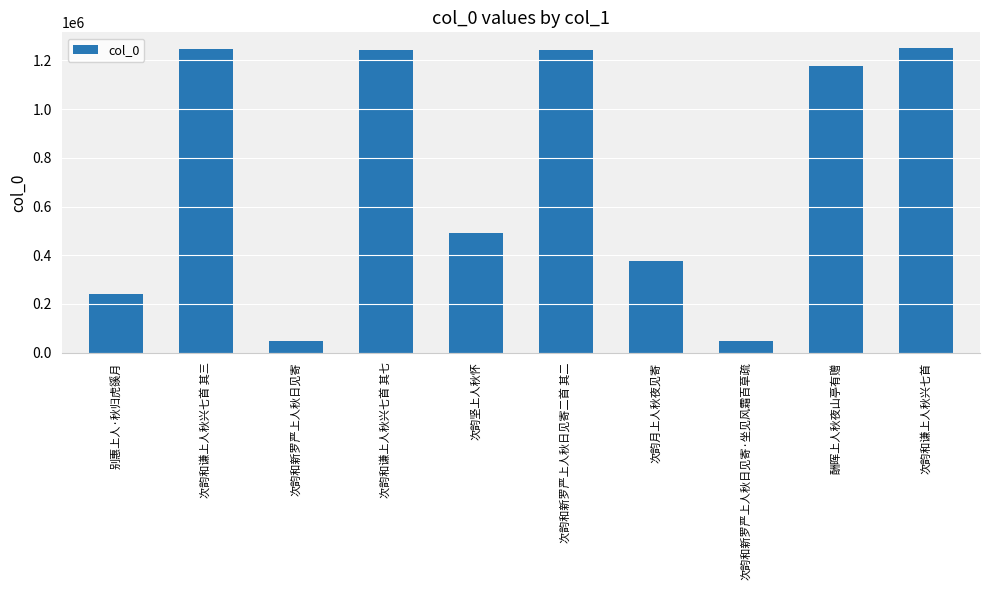

Is it true that the value at 次韵和新罗严上人秋日见寄·坐见风霜百草疏 is 47714?

True